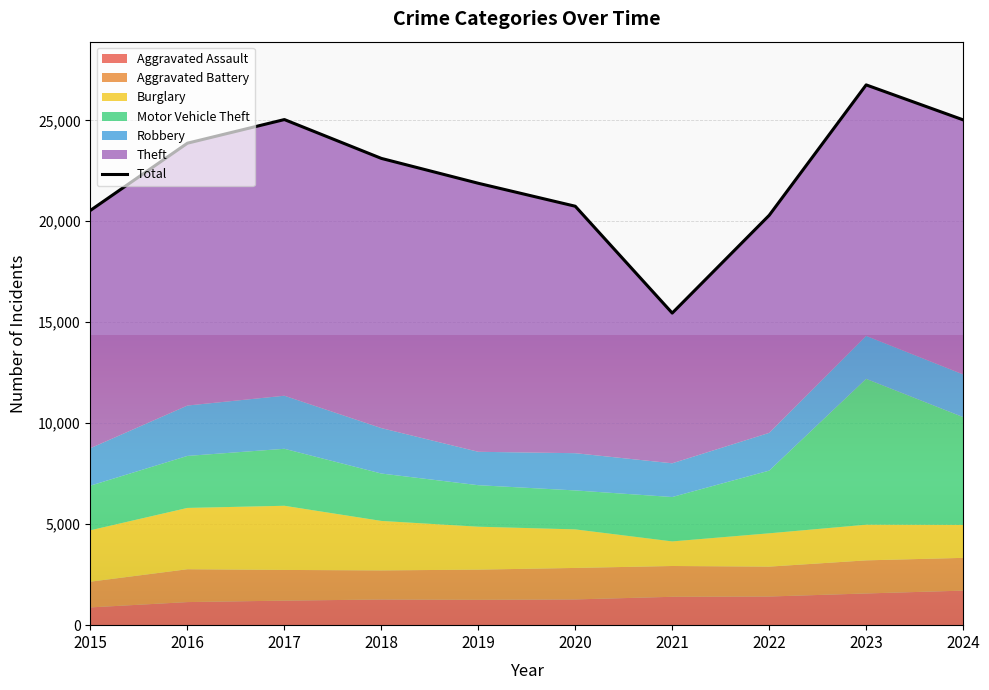

List the labels in order of value, smallest first.

2021, 2022, 2015, 2020, 2019, 2018, 2016, 2024, 2017, 2023